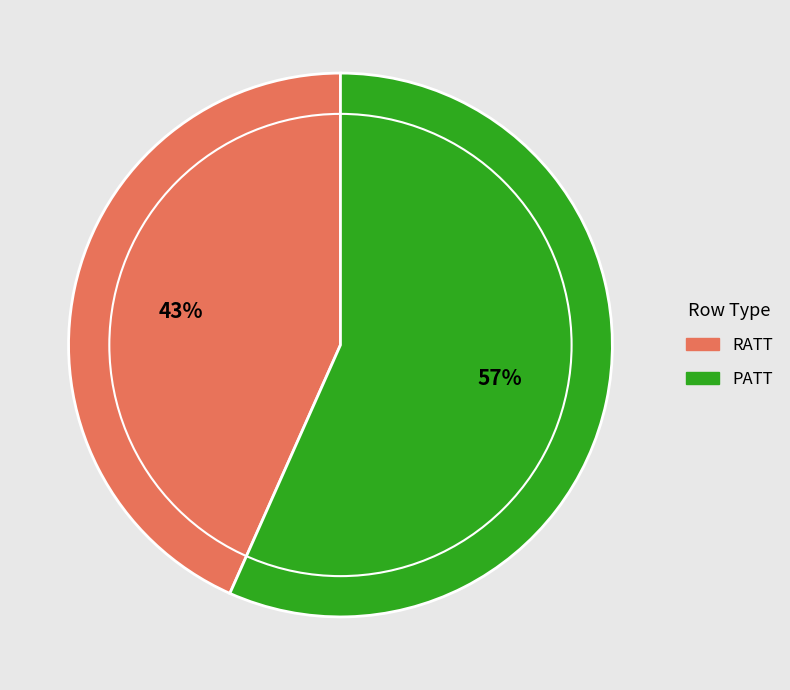

Do RATT and PATT together represent more than half of the pie?

Yes